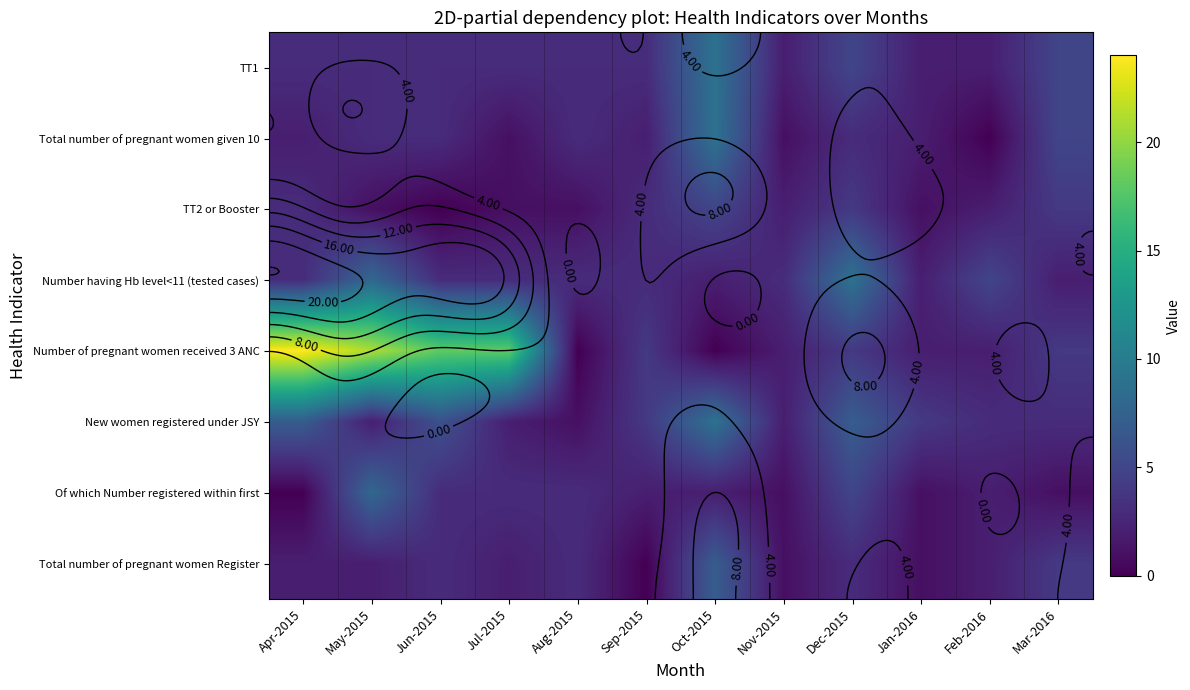

How many data points in New women registered under JSY are above 4?

4